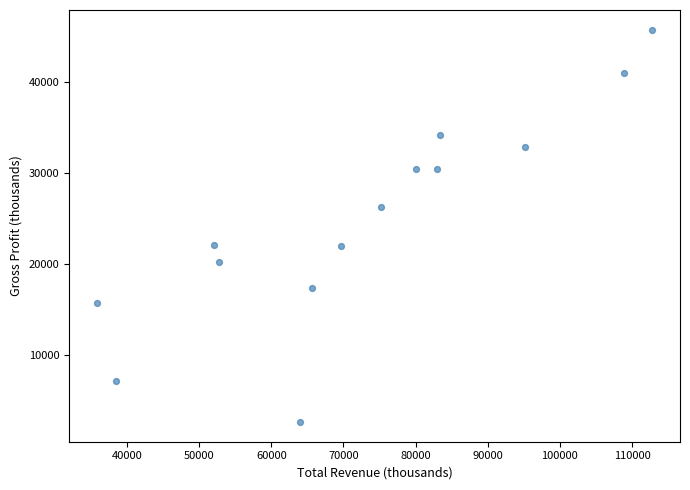

What is the range of X values (max minus min)?

77000